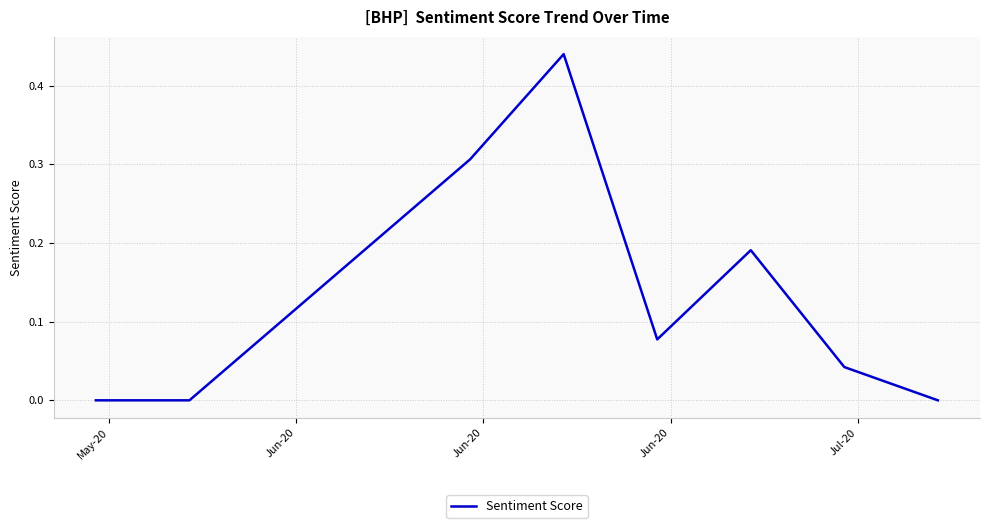

How many interior local peaks (higher than both neighbors) does the data have?

2